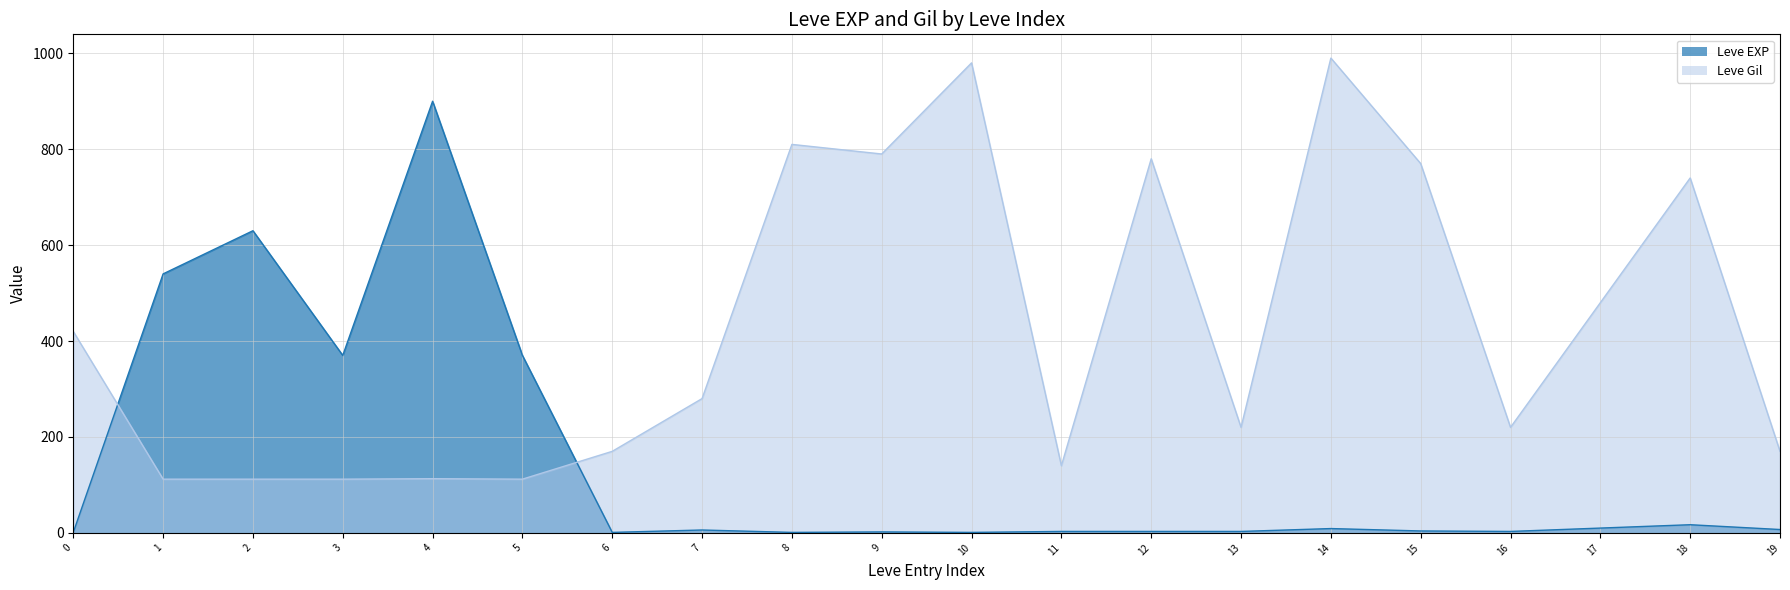

What is the highest value of the Leve Gil series?

990